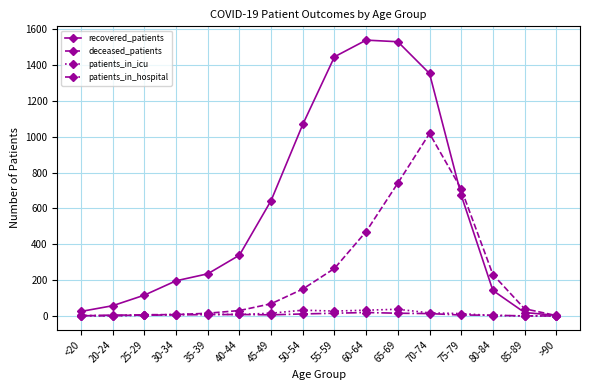

What are all the series names shown in the legend?

recovered_patients, deceased_patients, patients_in_icu, patients_in_hospital